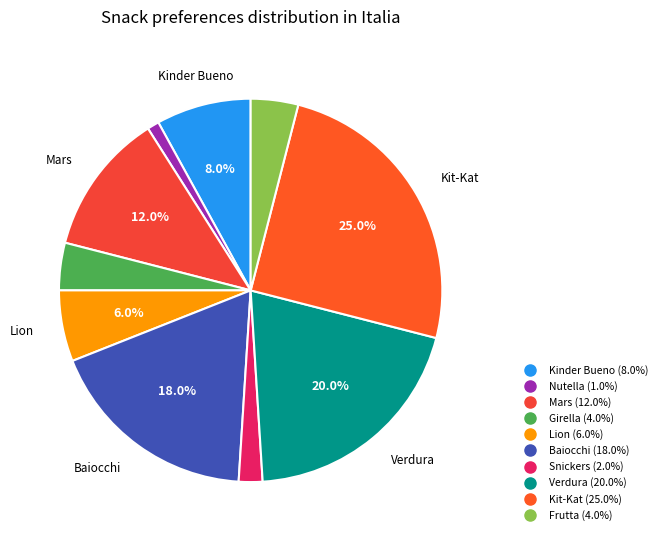

Does any single category account for the majority?

No